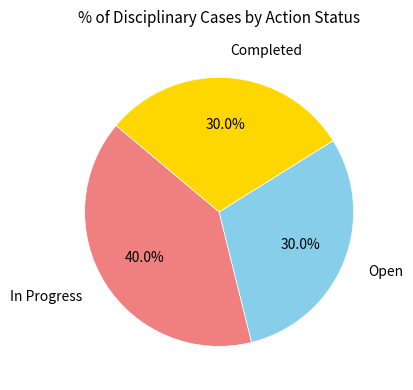

To the nearest percent, what portion does Open represent?

30%